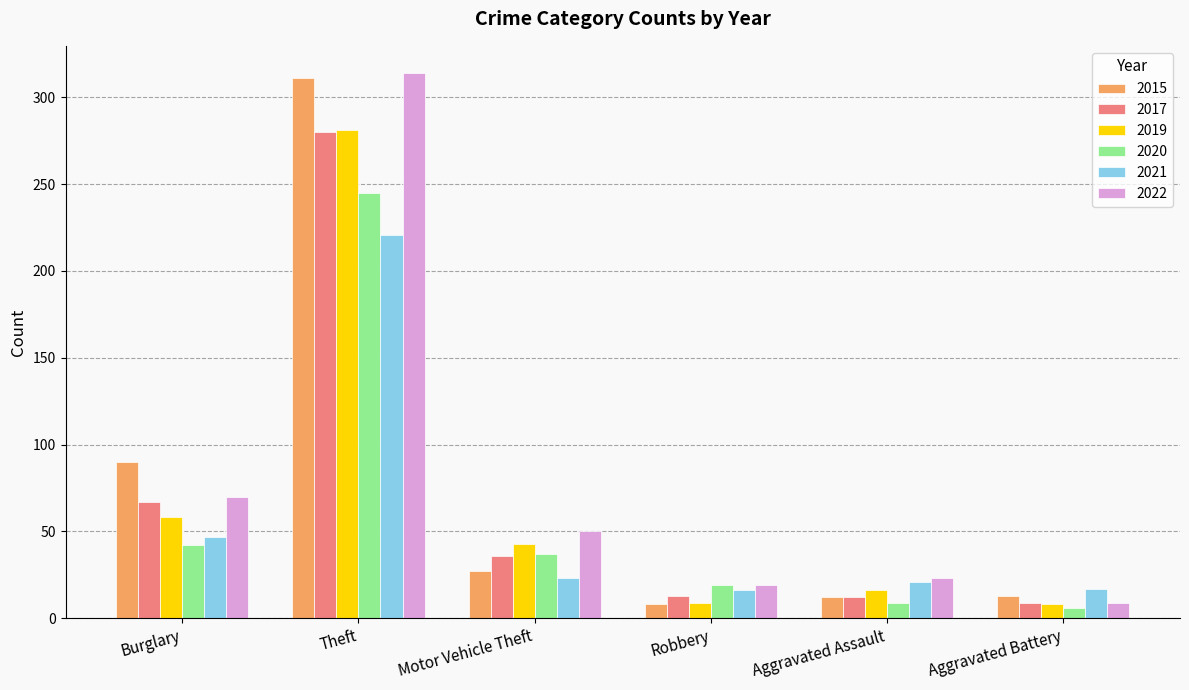

Is the value of 2019 at Theft greater than the value of 2021 at Theft?

Yes